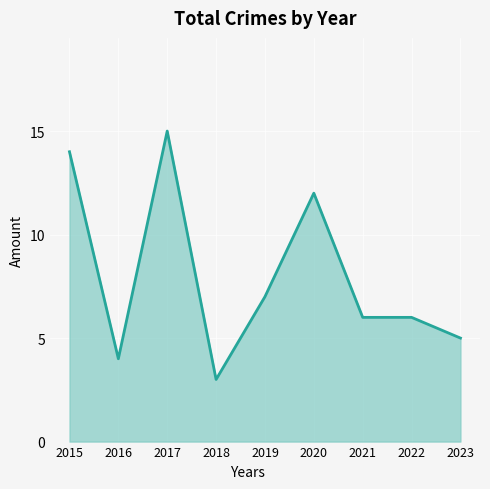

At which category does the data reach its first local peak?

2017